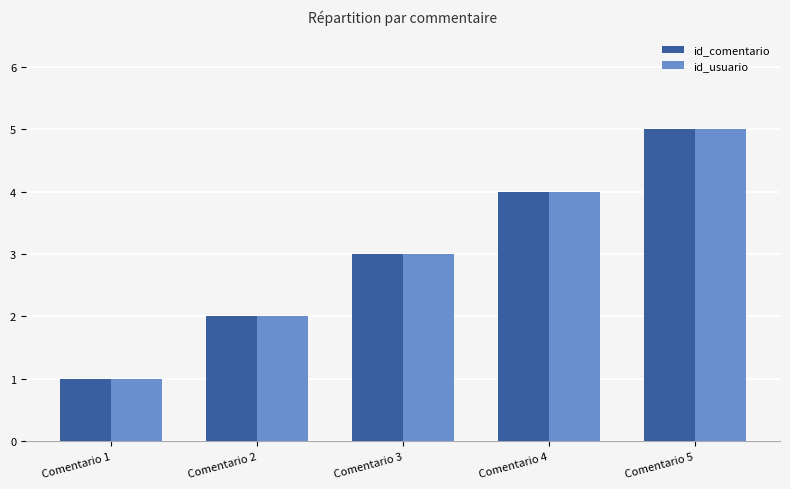

Is it true that id_comentario equals 4 at Comentario 4?

True